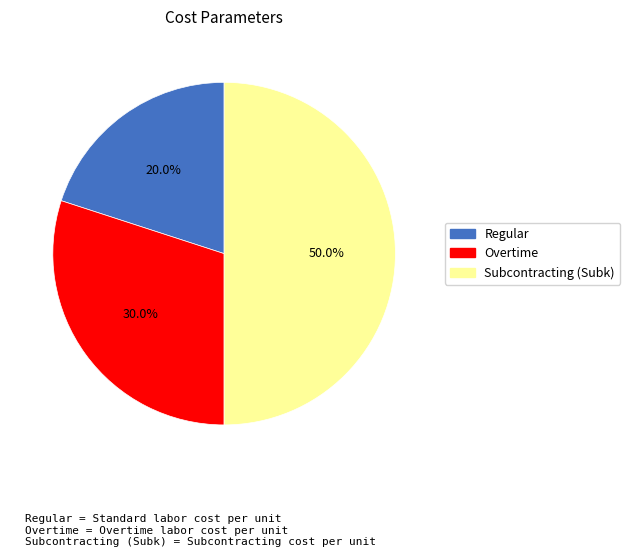

How many slices are in this pie chart?

3